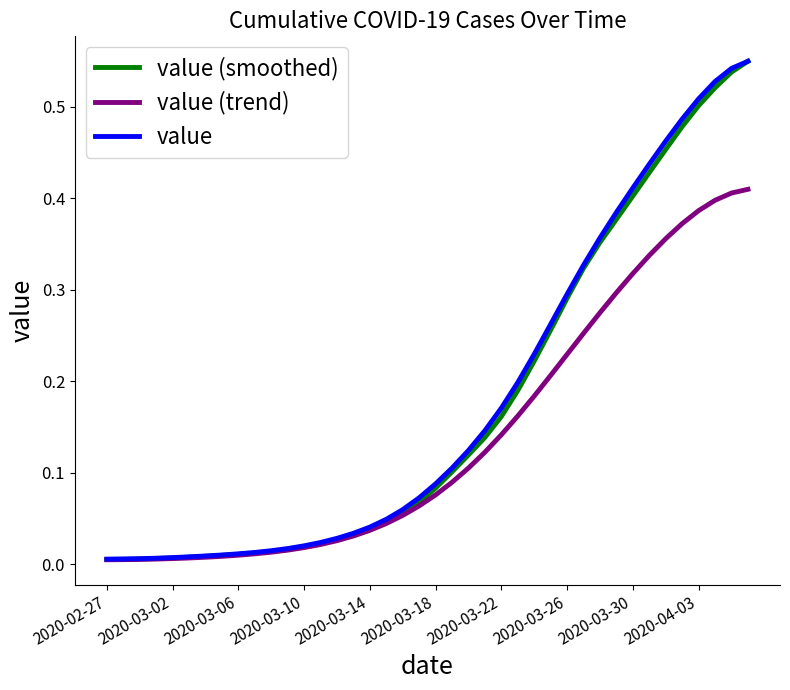

How many categories are shown in the chart?

40